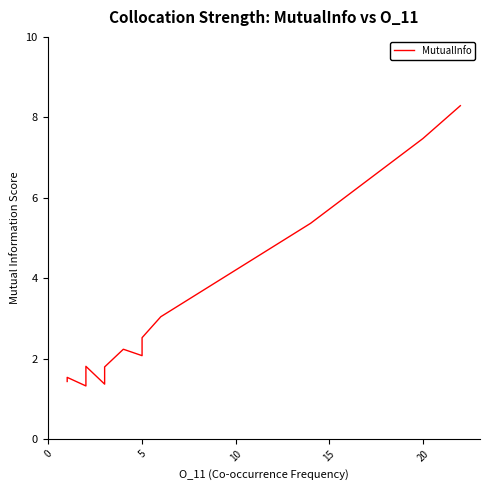

Reading right to left, extract all data points from this chart.

8.3	7.5	5.4	3.0	2.5	2.1	2.2	1.8	1.7	1.6	1.4	1.8	1.3	1.5	1.5	1.5	1.4	1.4	1.4	1.4